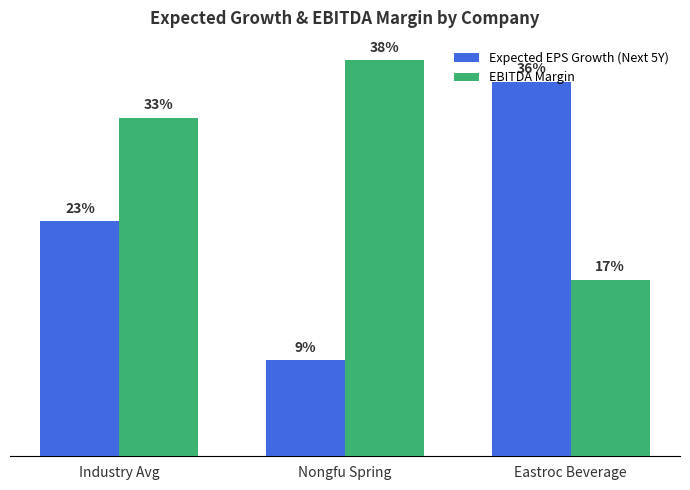

What are all the series names shown in the legend?

Expected EPS Growth (Next 5Y), EBITDA Margin